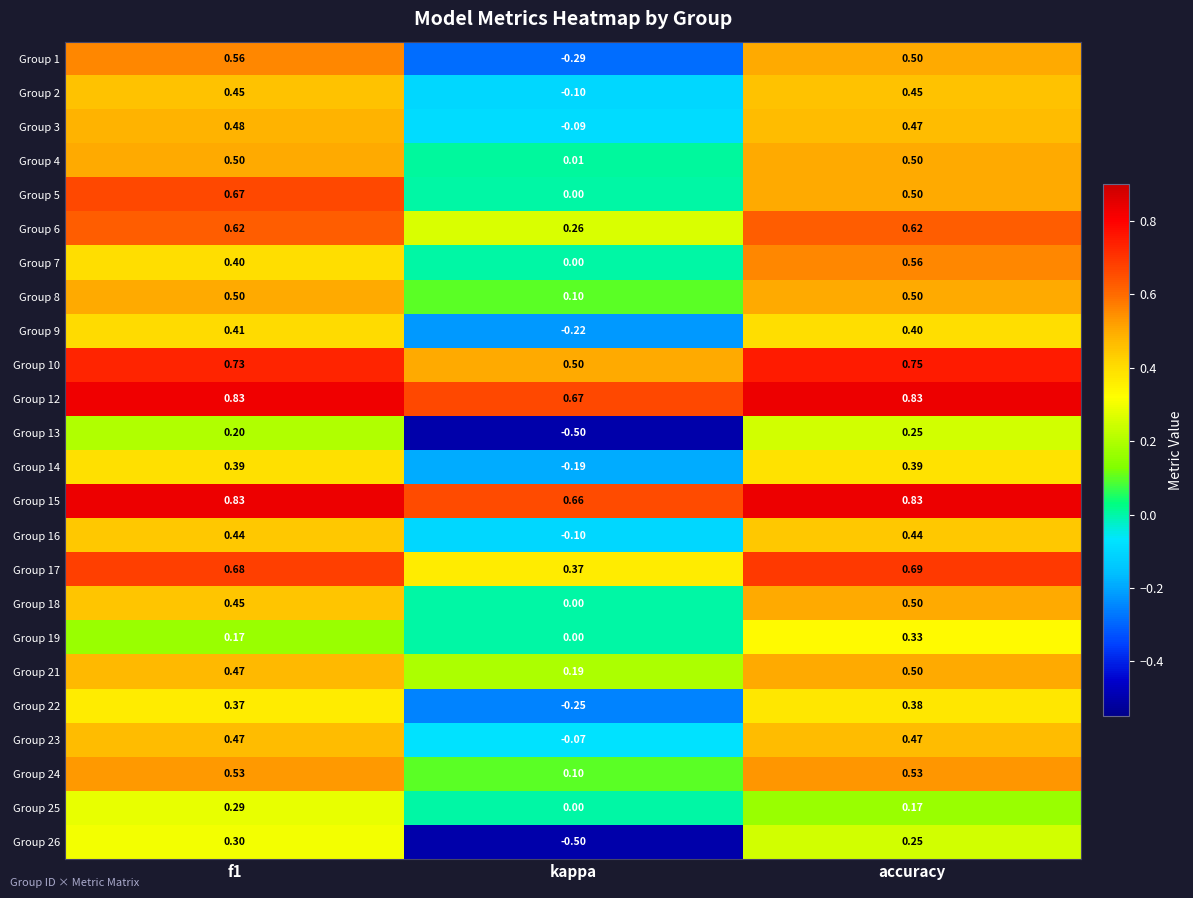

At which category is the sum across all series the highest?

accuracy